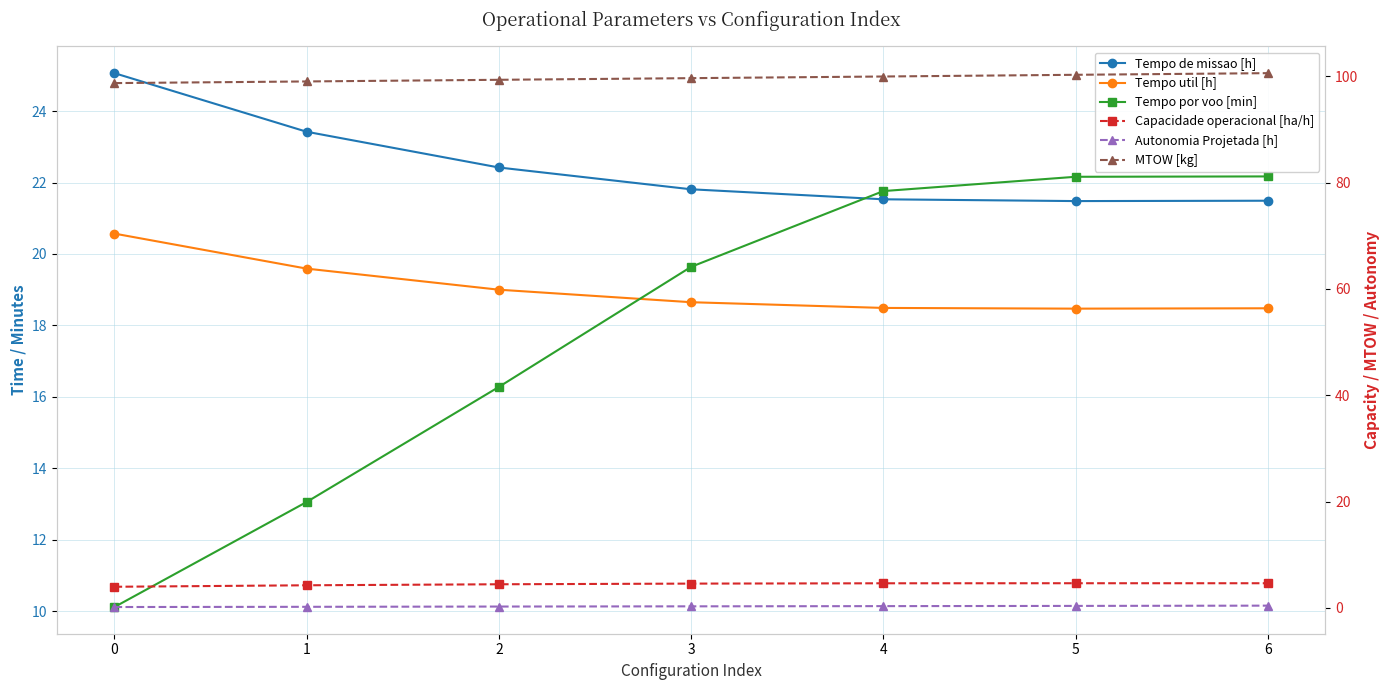

What is the total value across all series at 4?

166.7